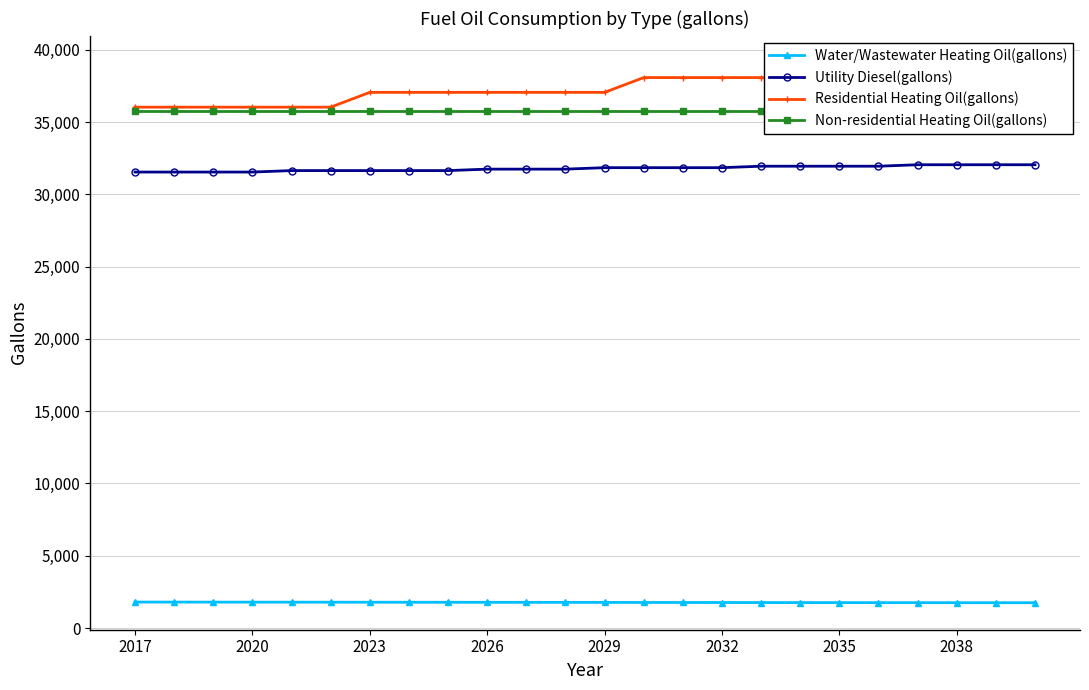

True or false: Utility Diesel(gallons) and Water/Wastewater Heating Oil(gallons) intersect in this chart.

False